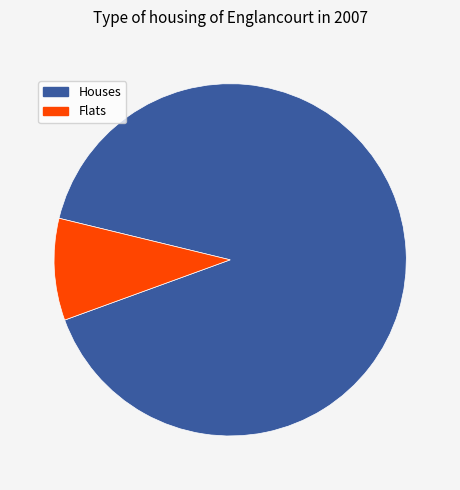

Does any single category account for the majority?

Yes